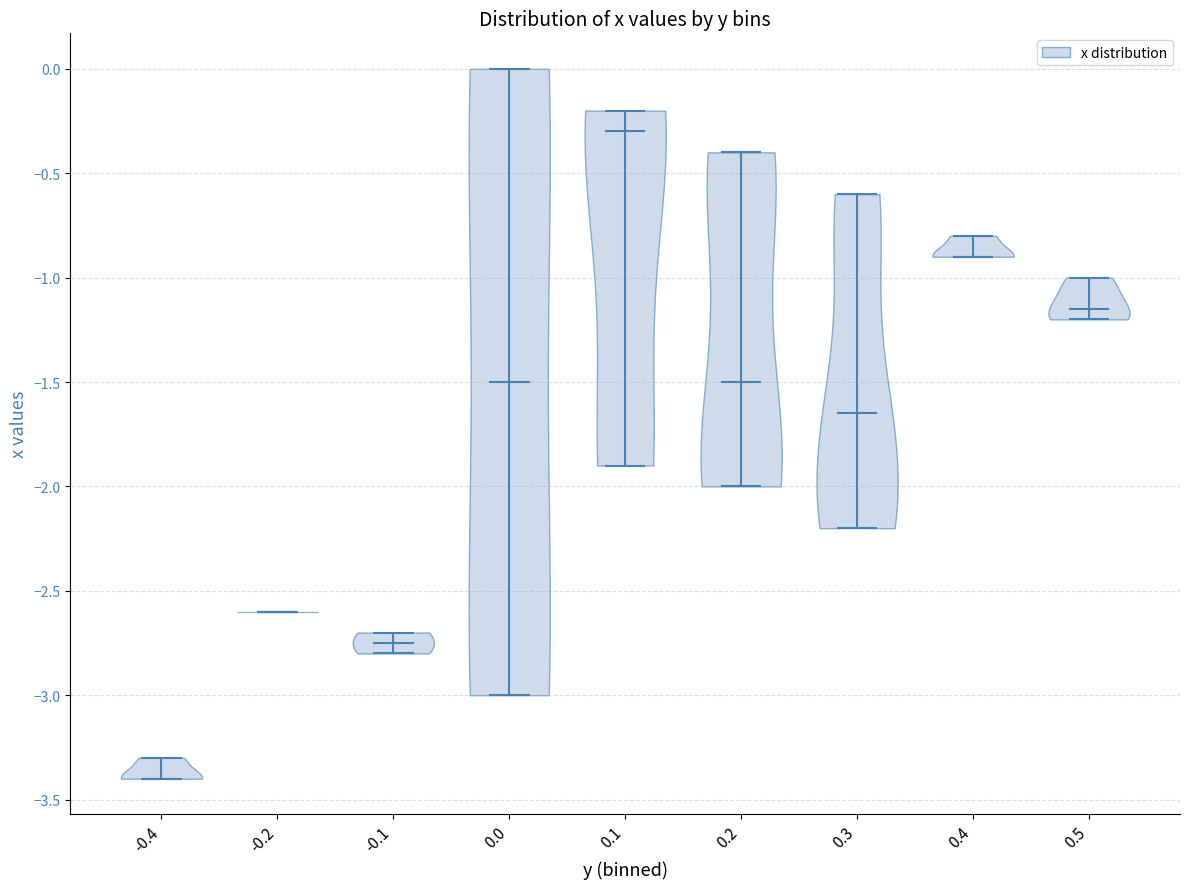

Reading left to right, read every violin against the y-axis: where its median line is, and the lowest and highest points it reaches. The values are not printed on the chart, so give them approximately, as read against the axis.

-0.4: median line -3.40, lowest point -3.40, highest point -3.30
-0.2: median line -2.60, lowest point -2.60, highest point -2.60
-0.1: median line -2.75, lowest point -2.80, highest point -2.70
0.0: median line -1.50, lowest point -3.00, highest point 0.00
0.1: median line -0.30, lowest point -1.90, highest point -0.20
0.2: median line -1.50, lowest point -2.00, highest point -0.40
0.3: median line -1.65, lowest point -2.20, highest point -0.60
0.4: median line -0.90, lowest point -0.90, highest point -0.80
0.5: median line -1.15, lowest point -1.20, highest point -1.00